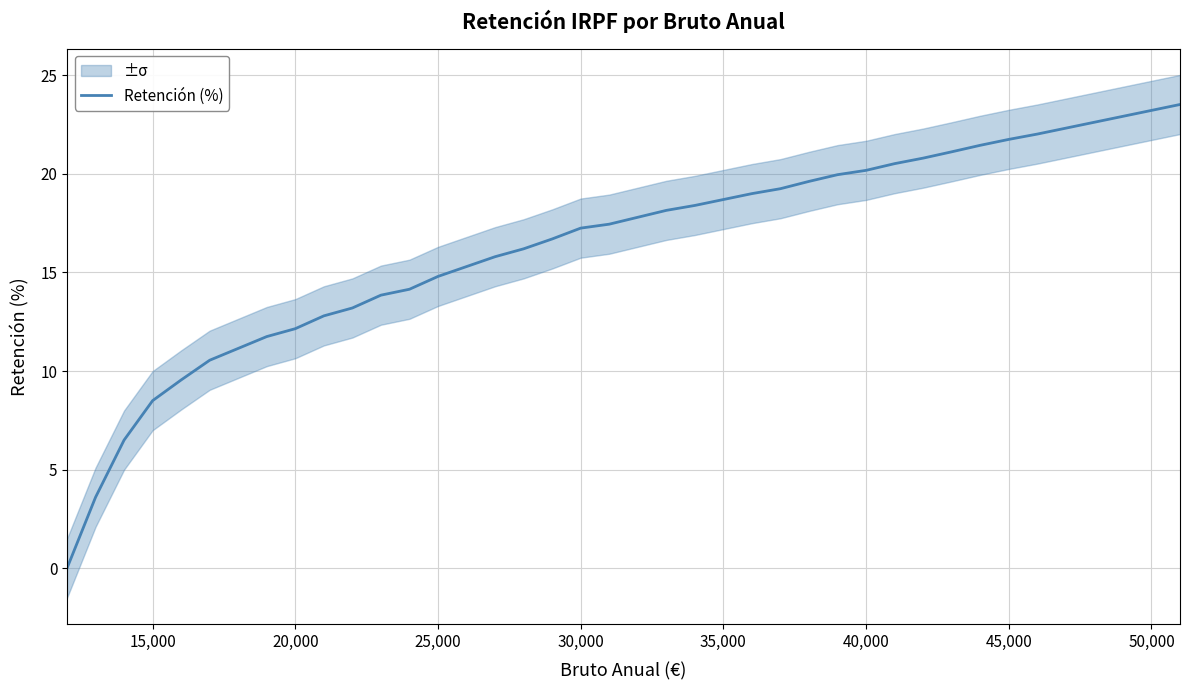

True or false: Retención (%) has a value of 17.2 at 30,000.

True